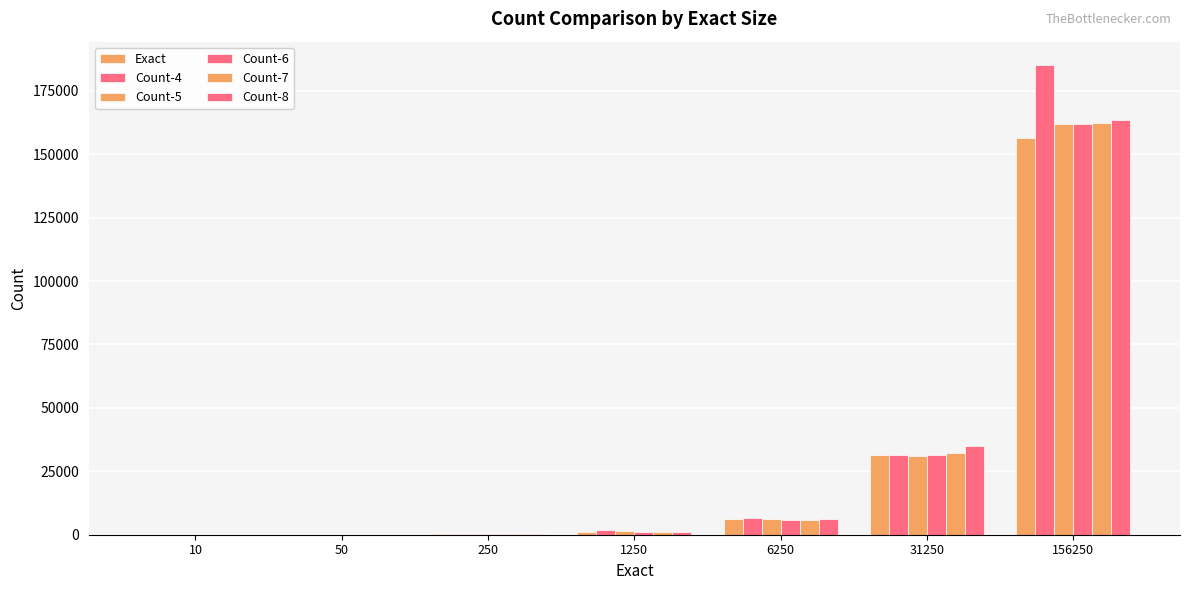

How many groups of bars are there?

7